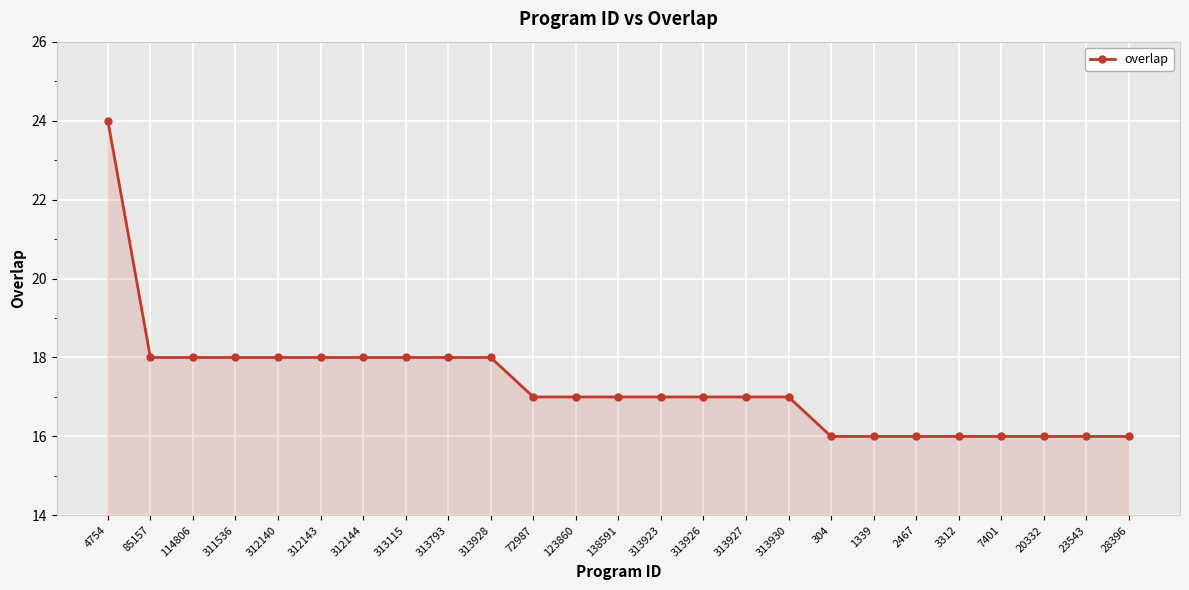

True or false: the data shows 18 at 312143.

True